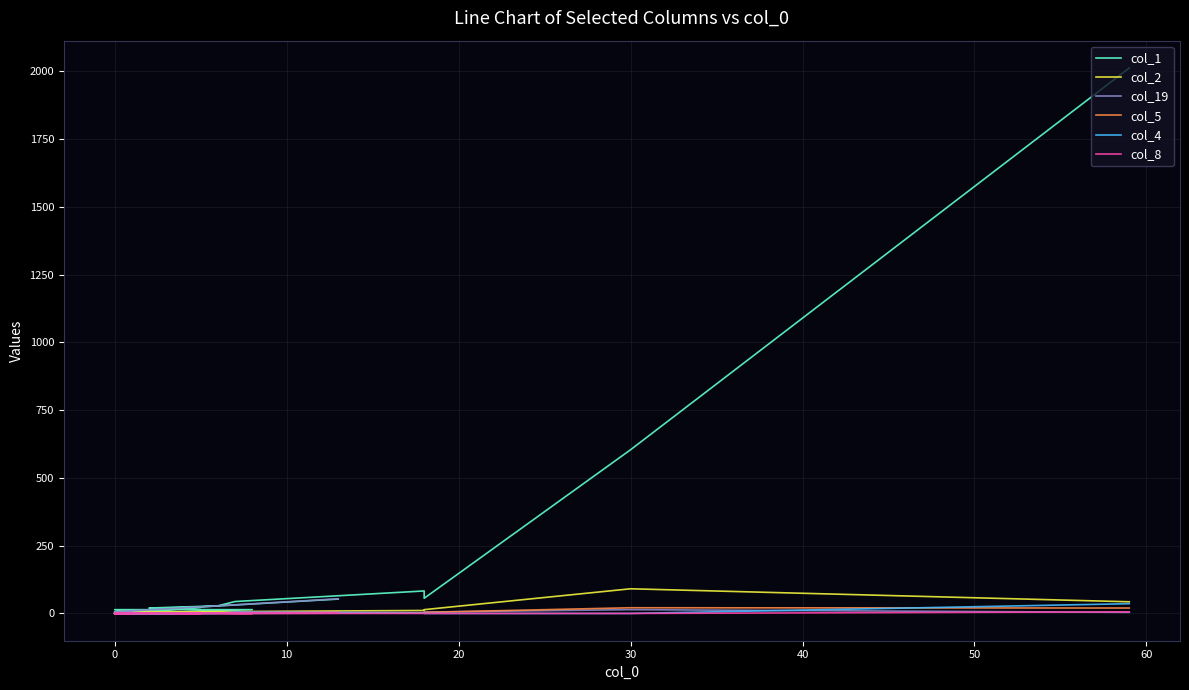

How many interior local valleys does the col_8 series have?

1